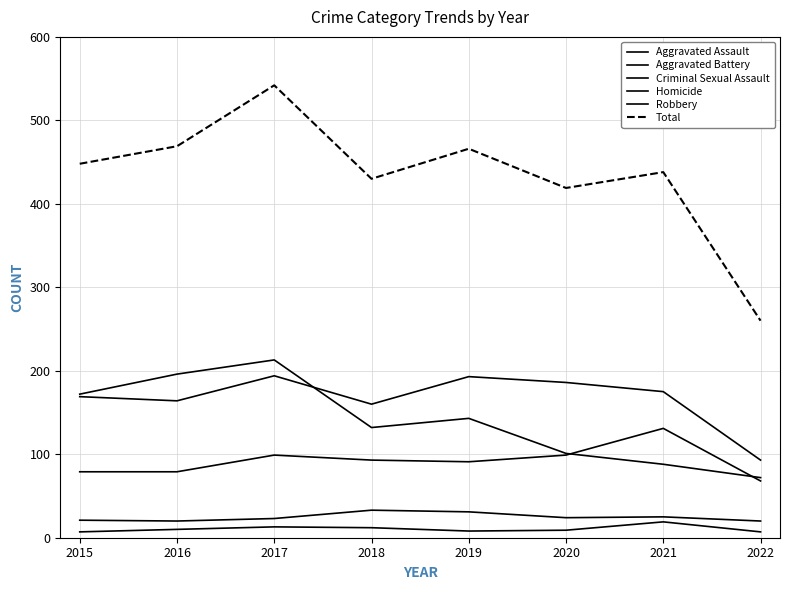

What value does the Robbery series have at 2016, to the nearest 10?

200